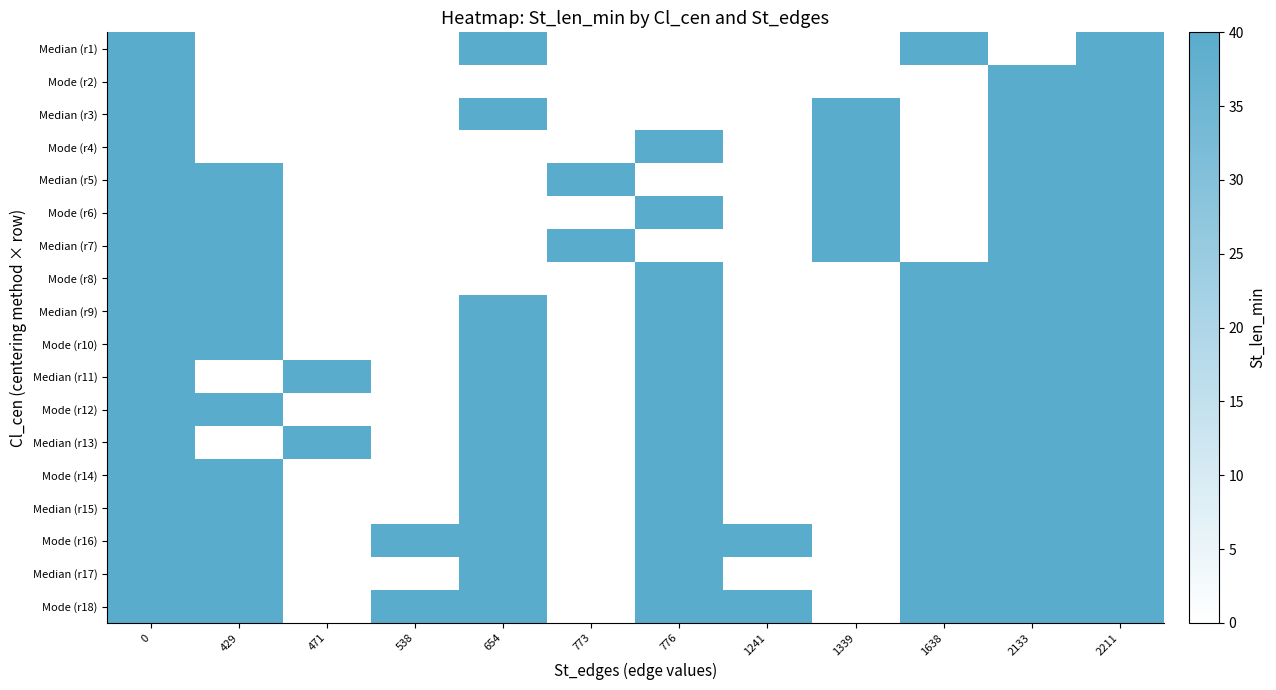

Which series has the largest total across all categories?

row_15